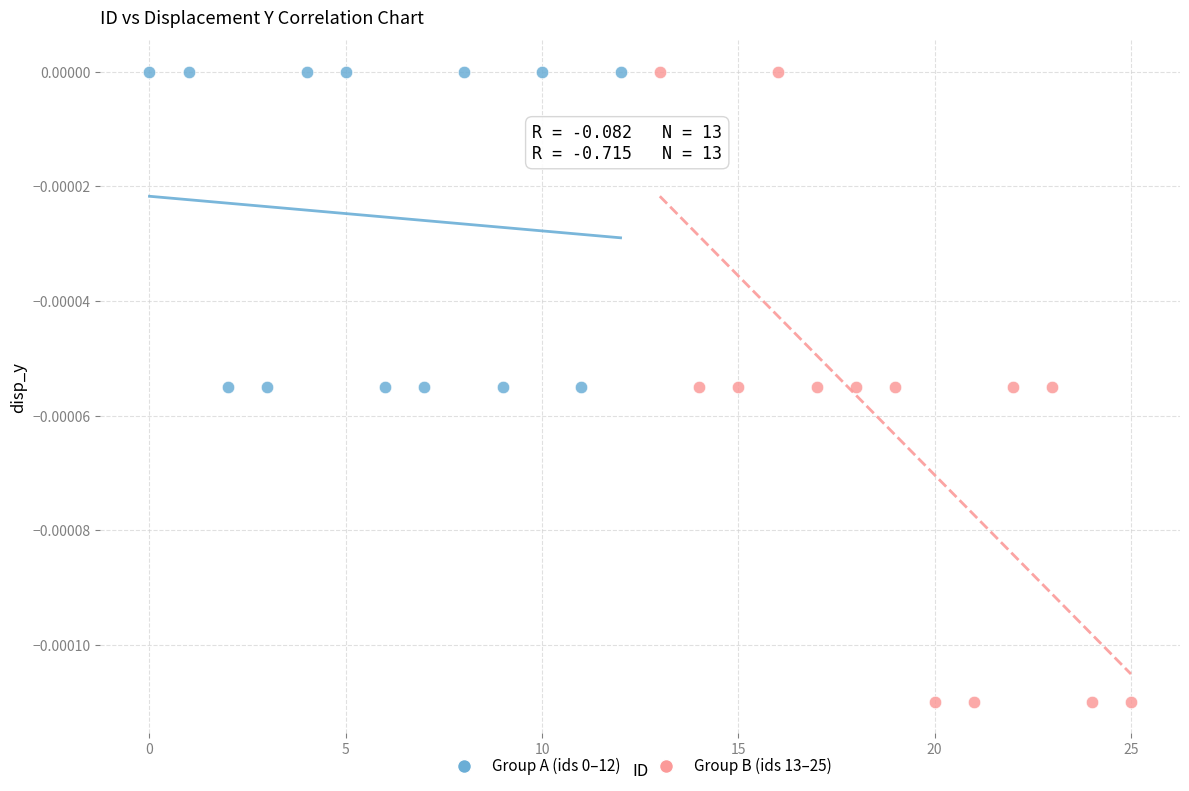

Which series has the widest spread of Y values?

Group B (ids 13–25)